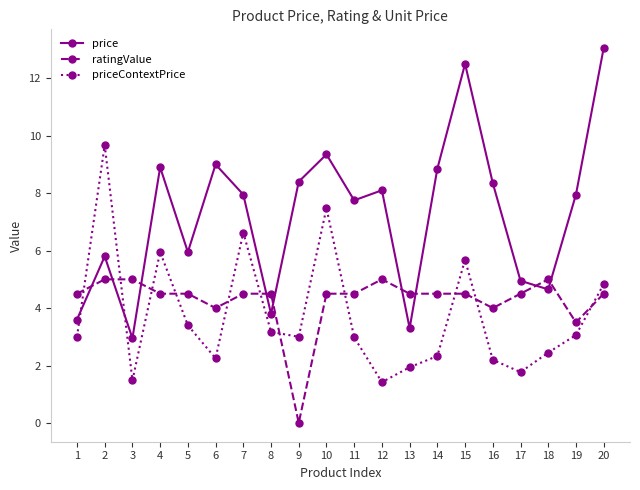

What is the total value across all series at 19?

14.5